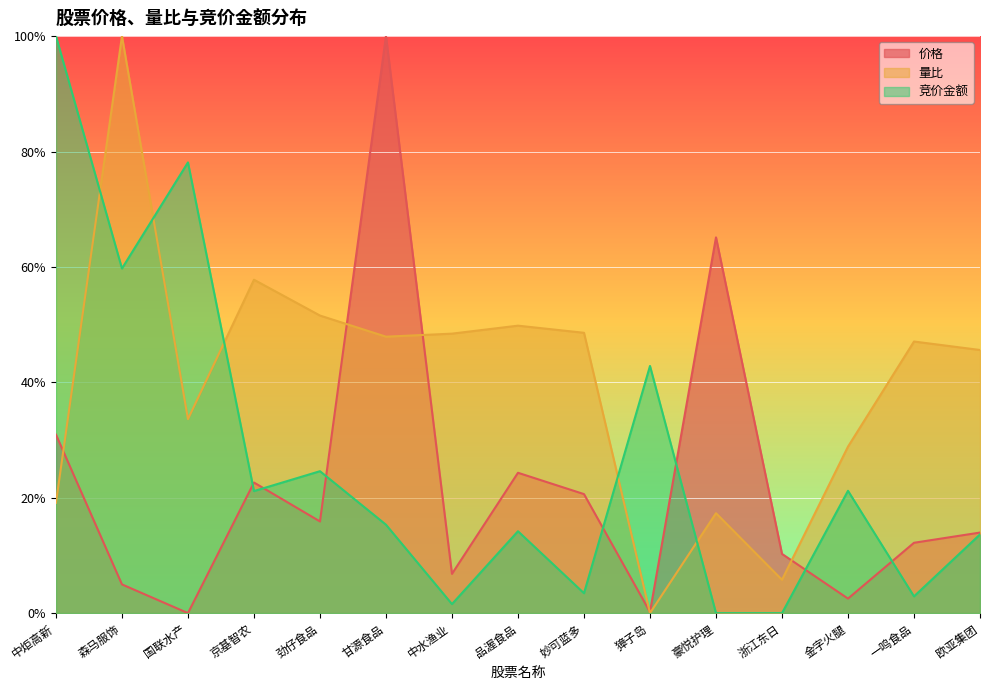

Is it true that 价格 equals 0.0 at 一鸣食品?

False